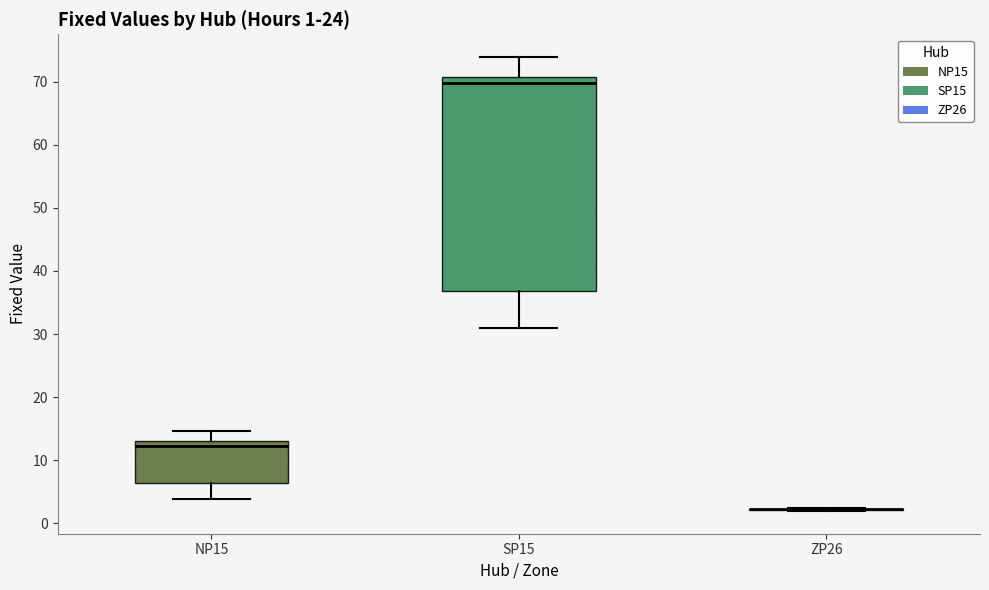

Which box is the tallest, from its lower edge to its upper edge?

SP15